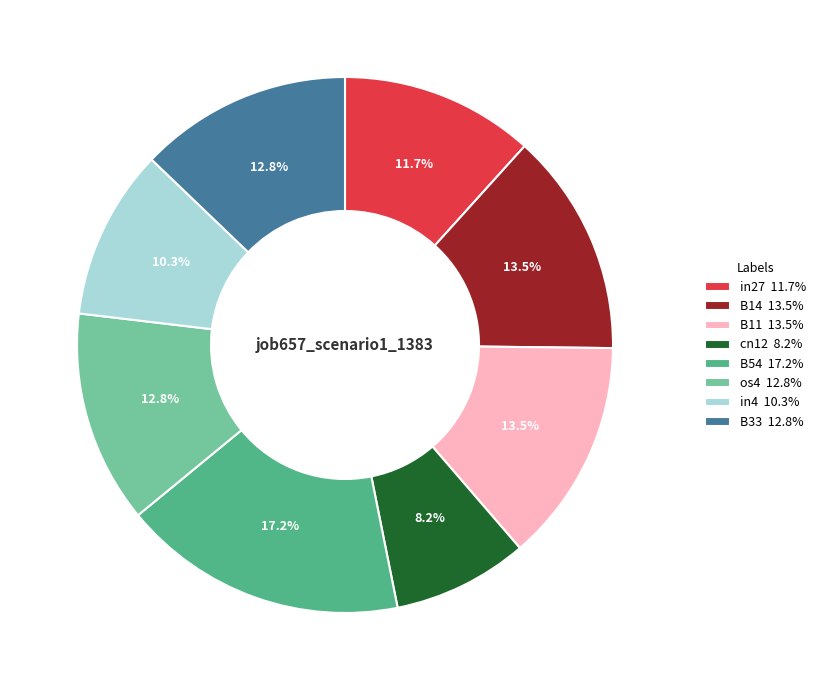

Combined, do B54 and in27 account for over 50%?

No